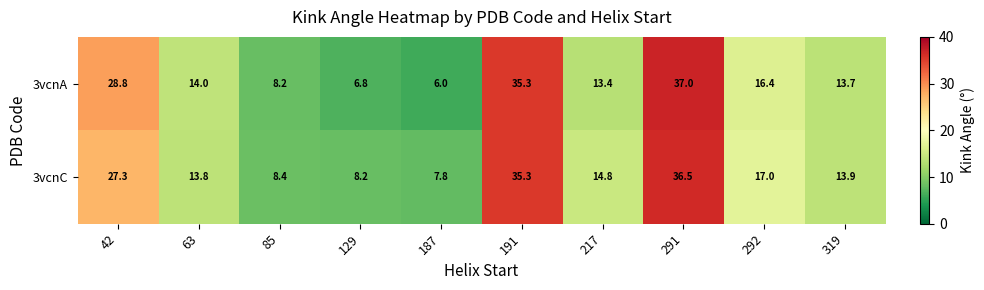

At which category is the sum across all series the highest?

291